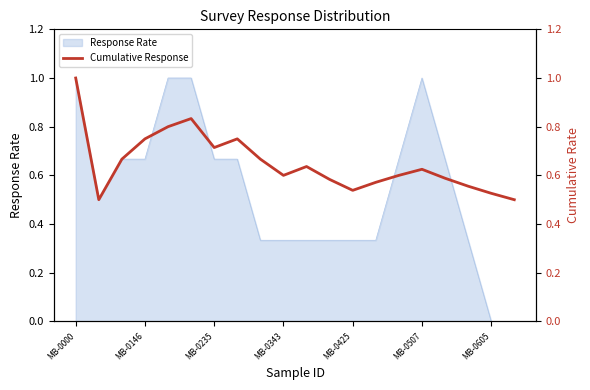

Is it true that Response Rate equals 1.2 at MB-0235?

False